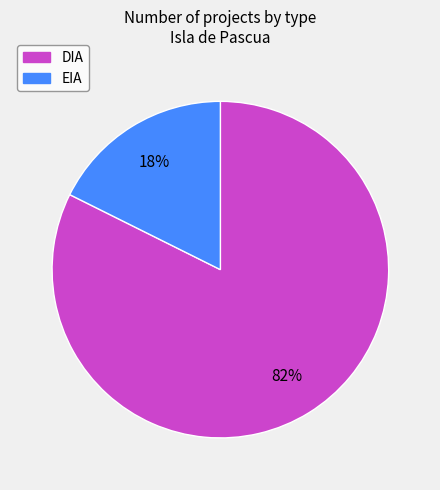

What percentage is the EIA slice, to the nearest percent?

18%